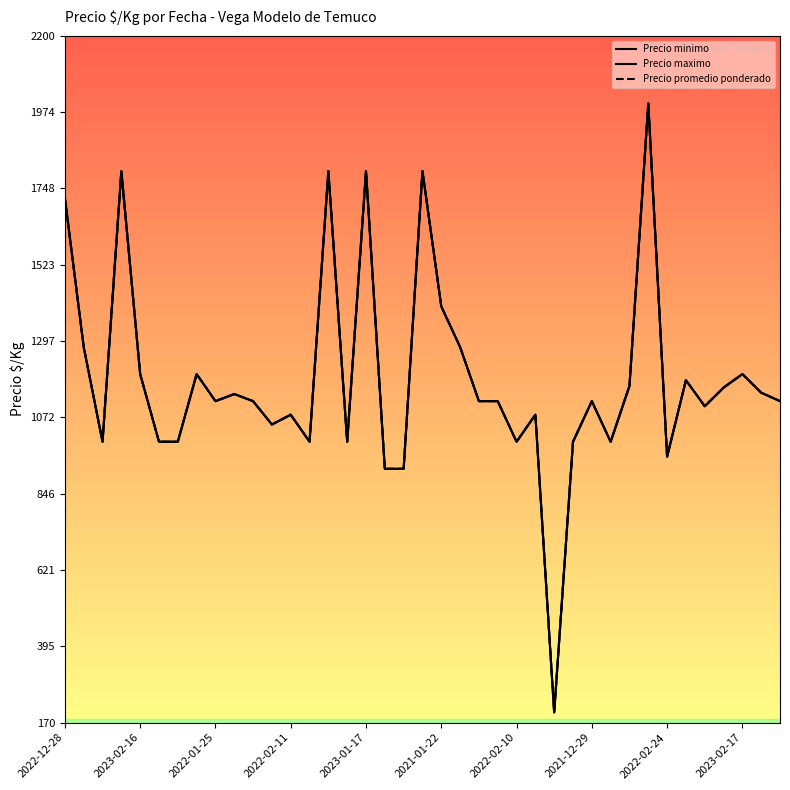

Which series has the widest spread of values?

Precio minimo